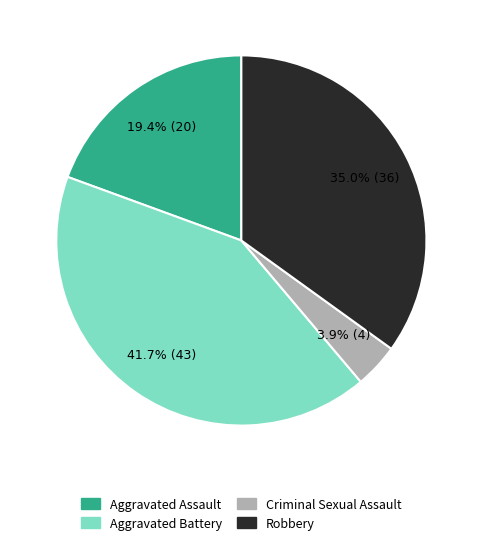

Combined, what portion of the pie is Aggravated Assault and Criminal Sexual Assault?

23.3%